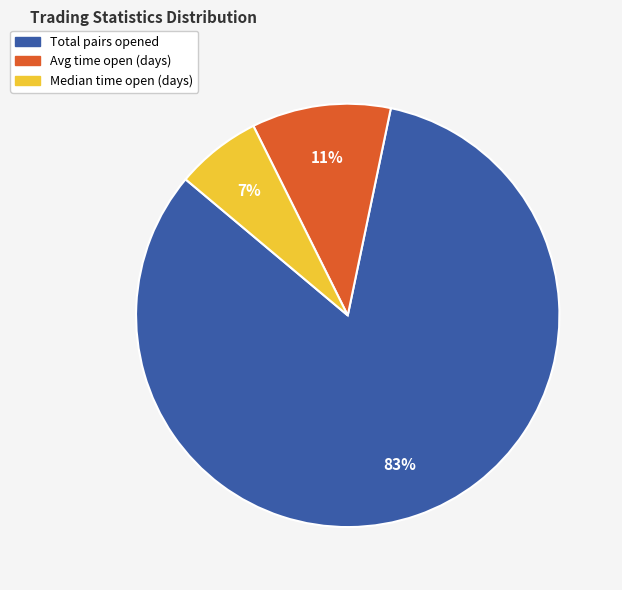

Between Median time open (days) and Total pairs opened, which is larger?

Total pairs opened